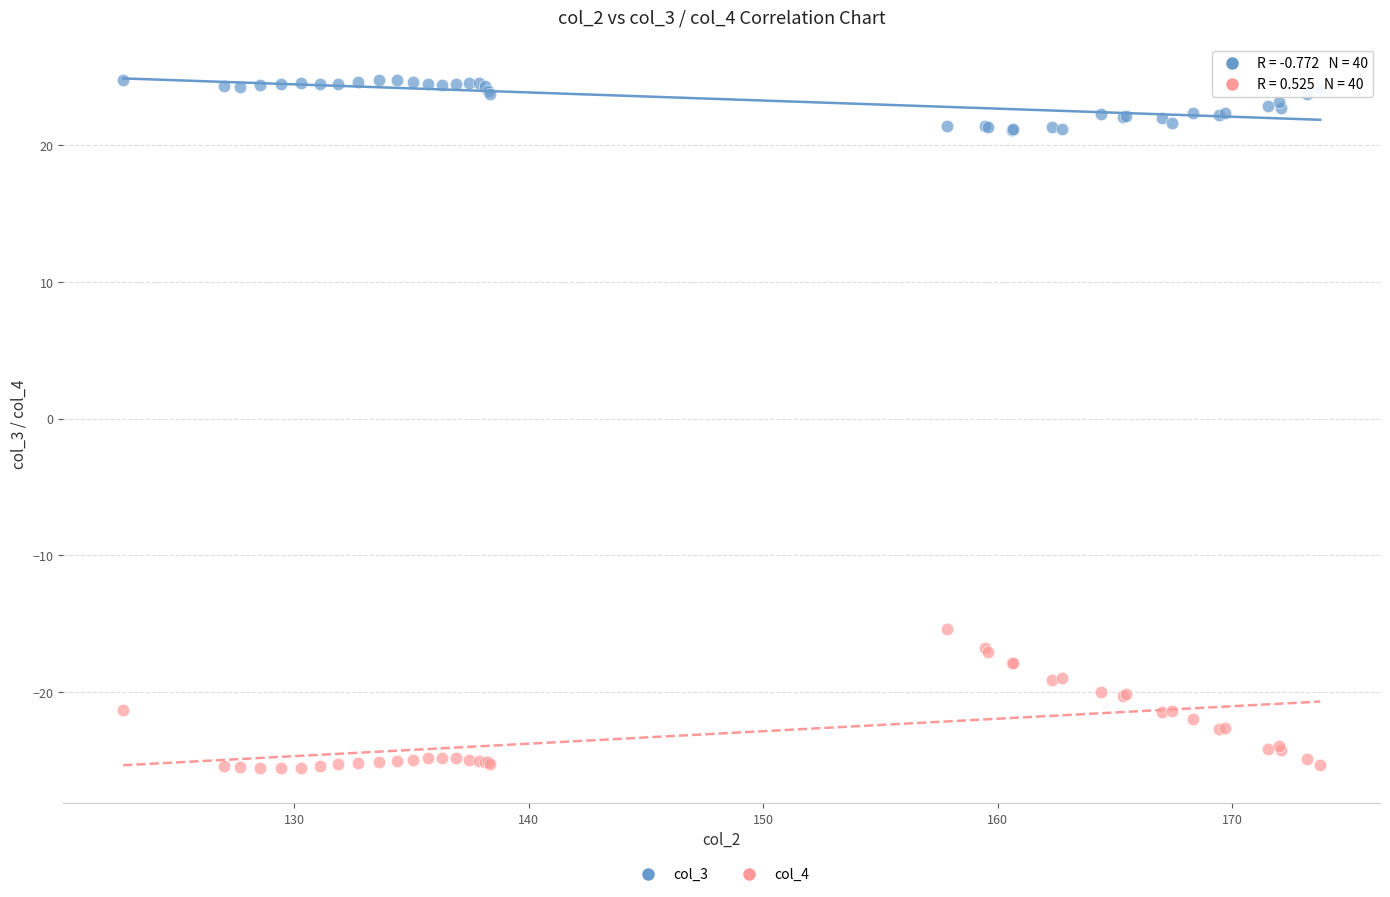

Which series contains the lowest Y value?

col_4